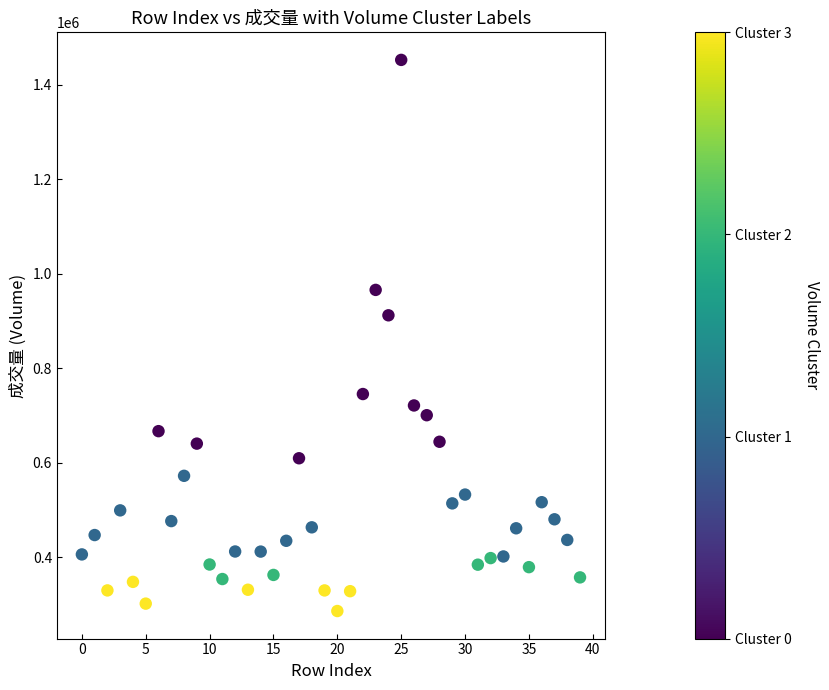

What Y value in the scatter plot is closest to 868960?

911616